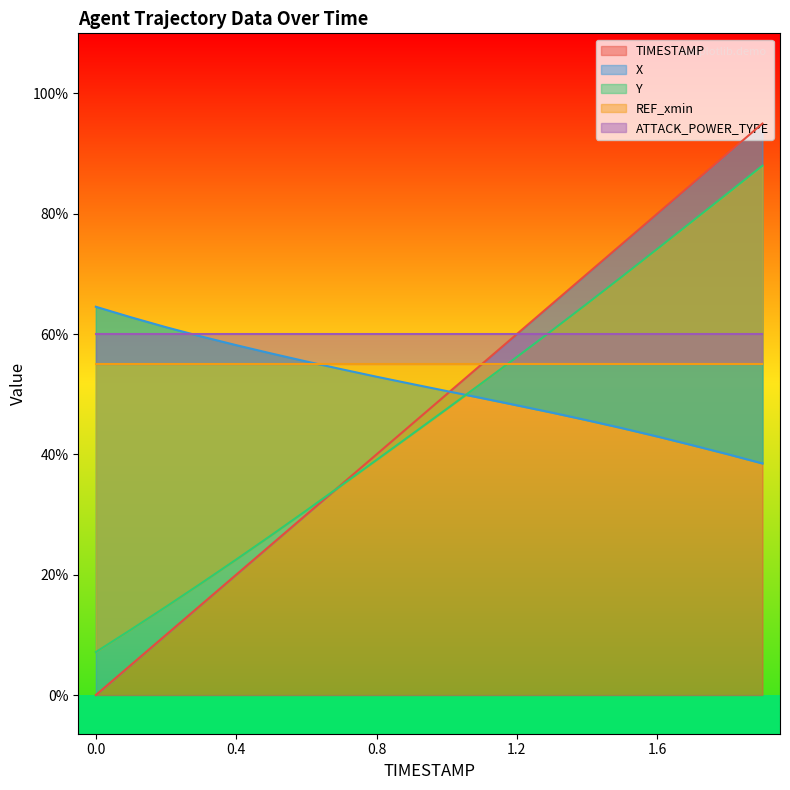

What is the sum of all Y values?

7063.2